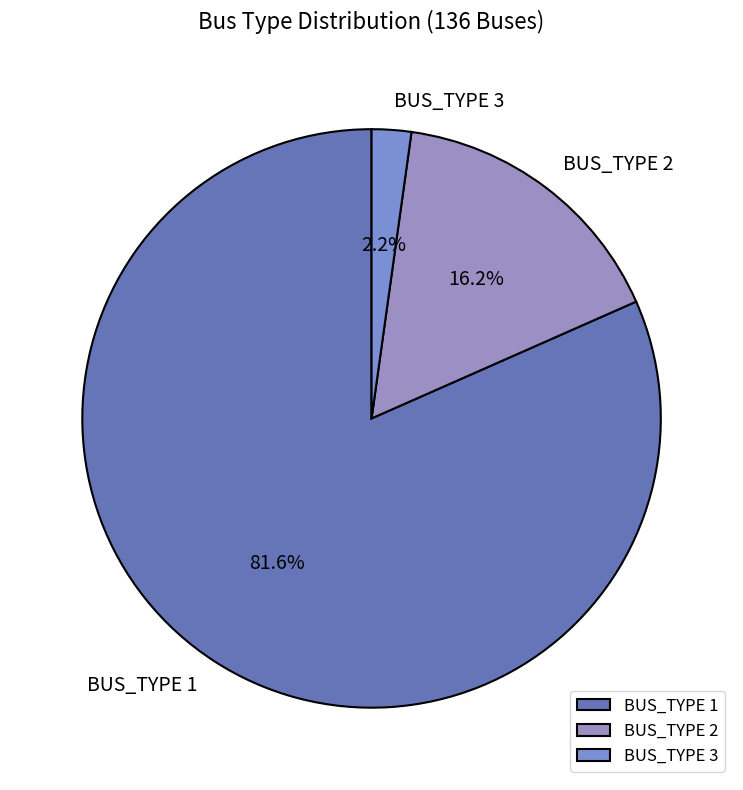

Which has a higher value, BUS_TYPE 3 or BUS_TYPE 1?

BUS_TYPE 1